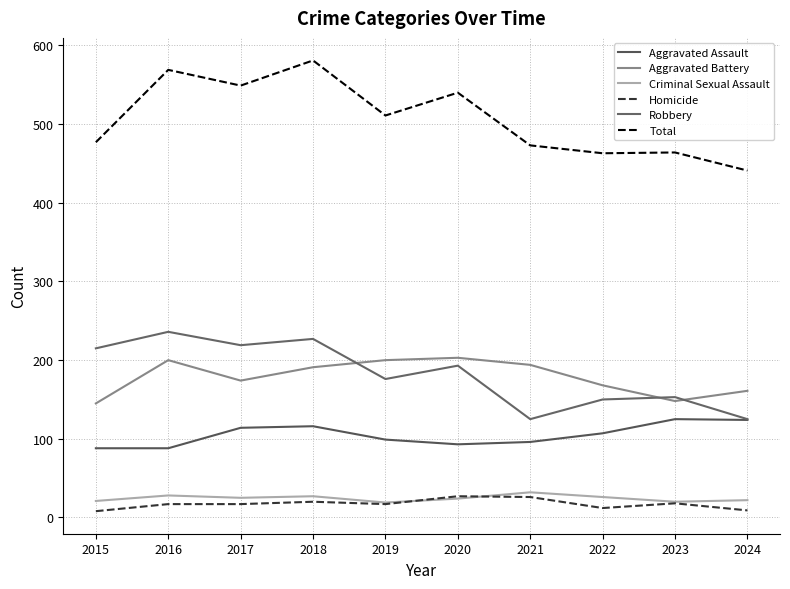

What value does the Criminal Sexual Assault series have at 2017, to the nearest 10?

20